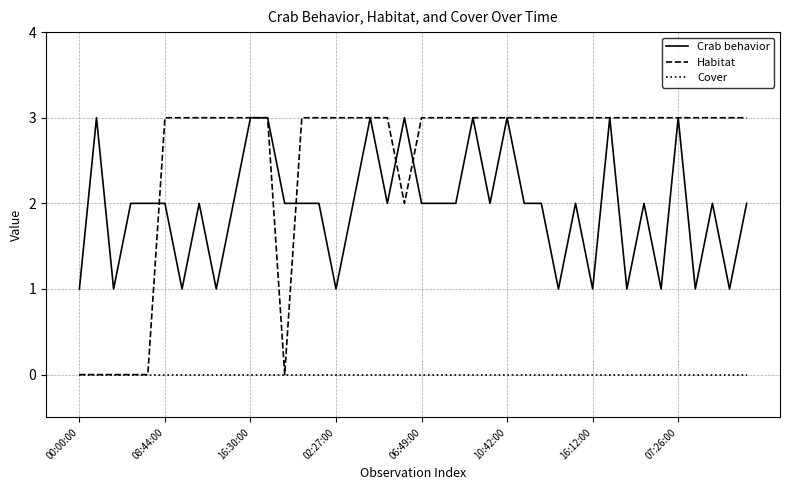

True or false: Crab behavior and Cover intersect in this chart.

False